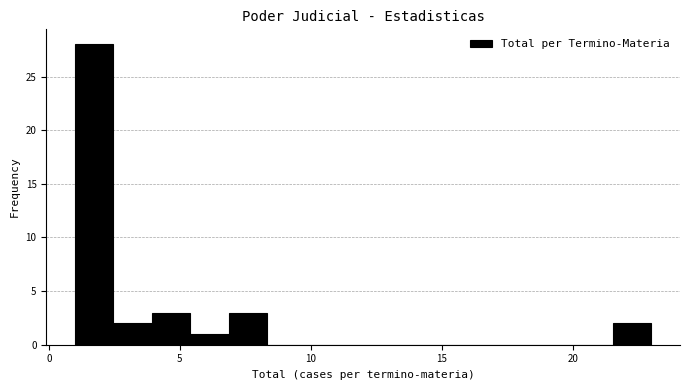

Around what value on the x-axis is the tallest bar? Give the approximate position of its centre, as read against the axis.

1.5